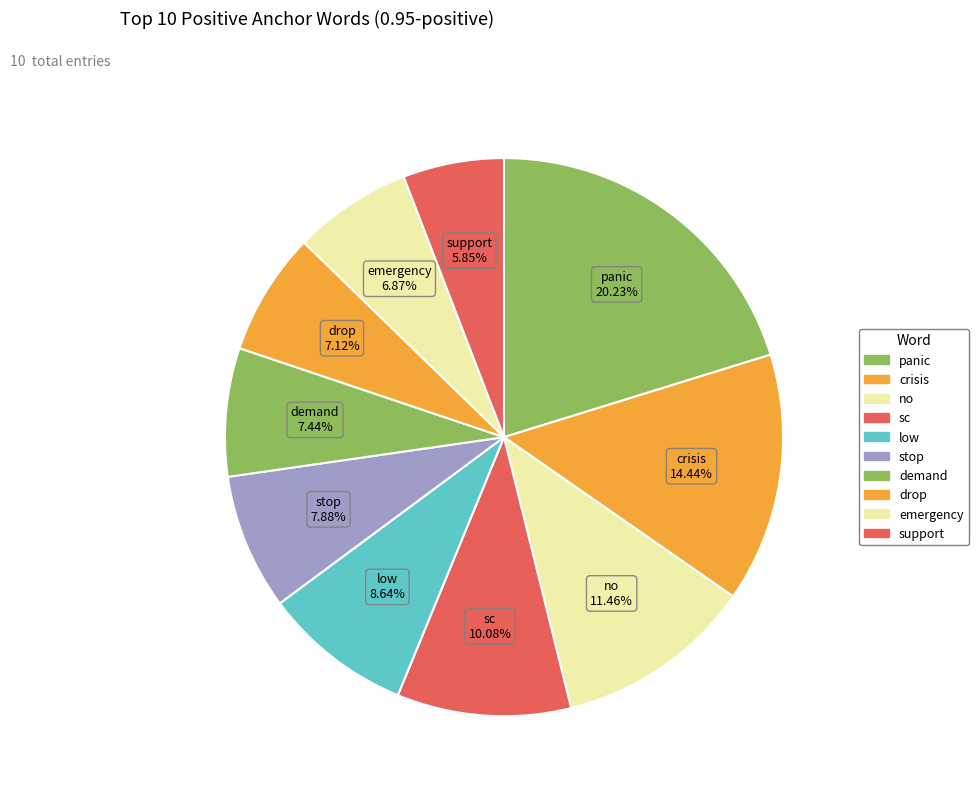

Count the number of slices in the pie.

10